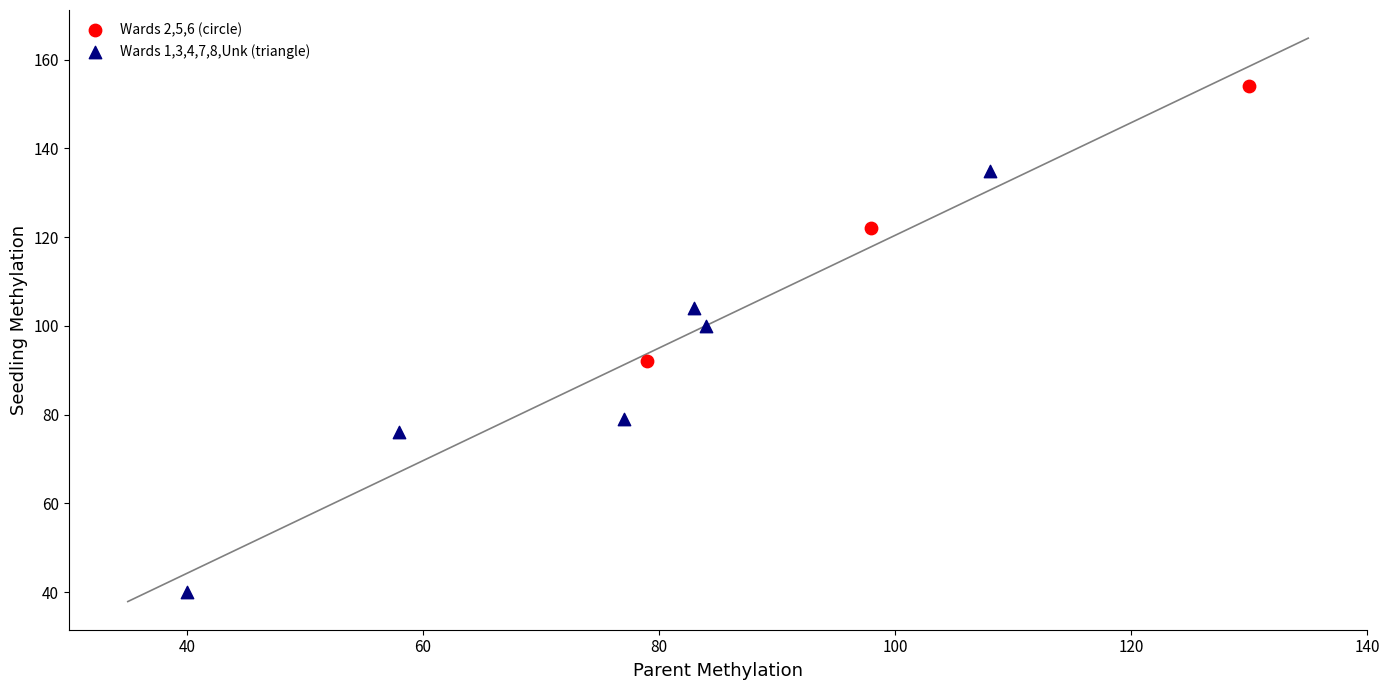

Which series has the largest Y range (max minus min)?

Wards 1,3,4,7,8,Unk (triangle)